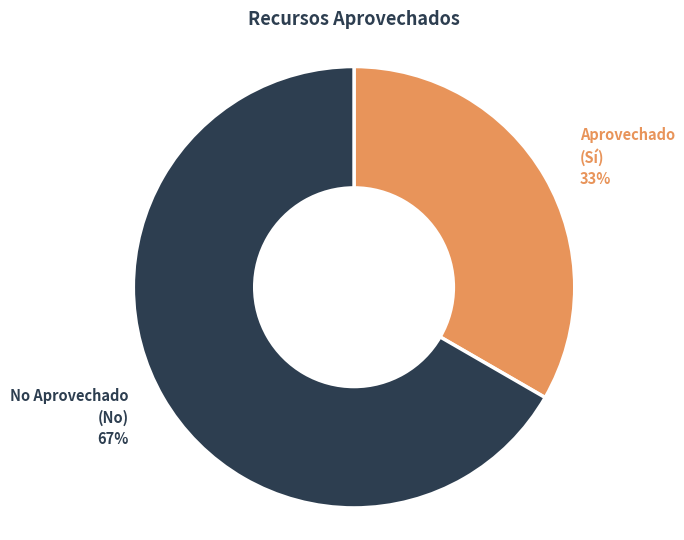

To the nearest percent, what is the average slice percentage?

50%